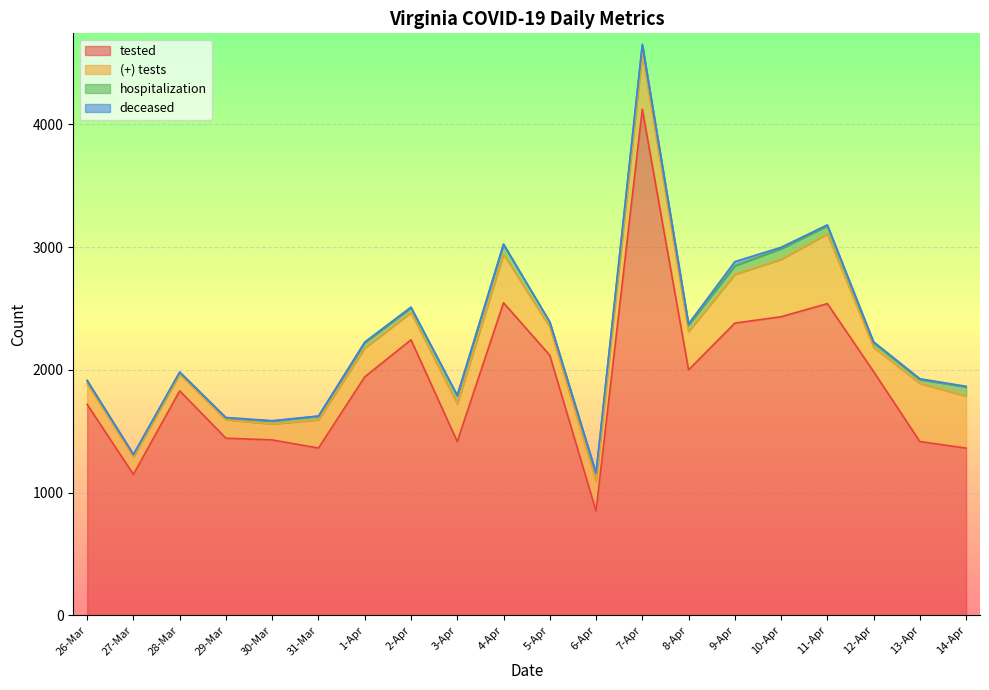

Is it true that deceased equals 1 at 2-Apr?

False